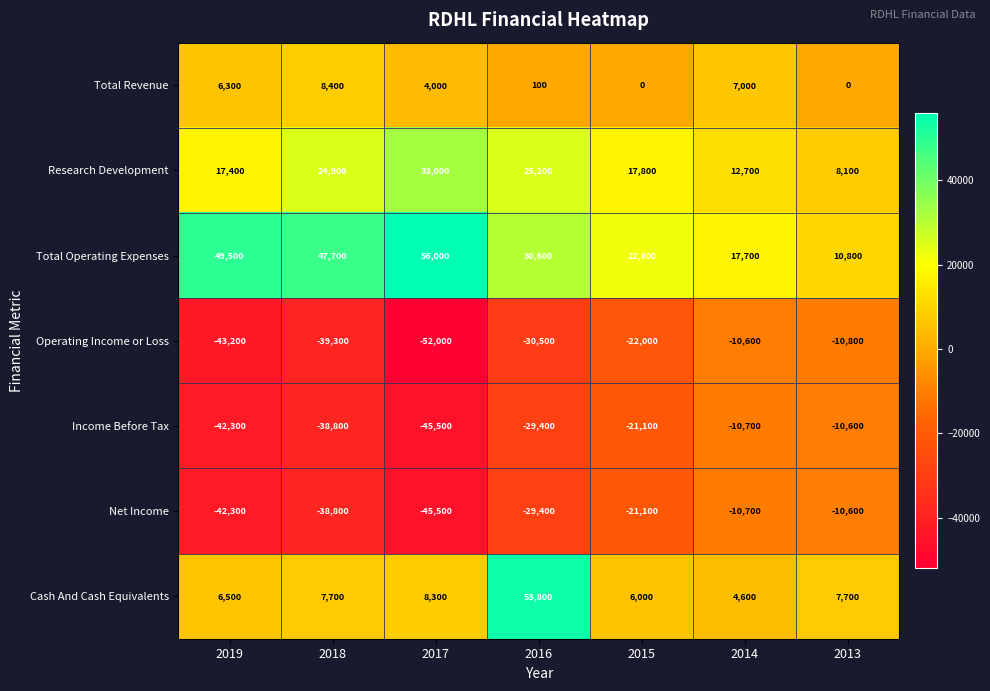

What is the difference between the maximum and minimum values in the Research Development series?

24900